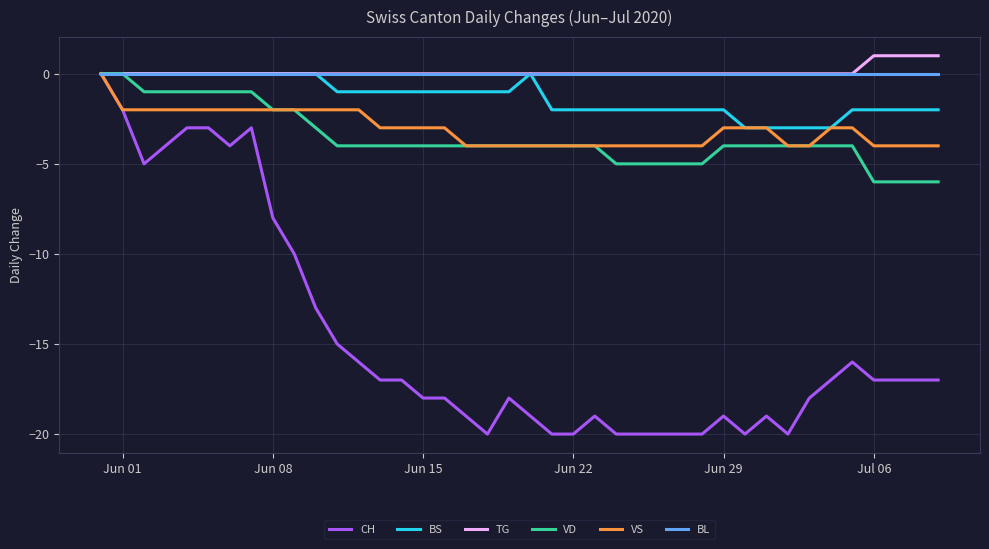

Reading left to right, list all the values displayed in this chart.

CH: 0	-2	-5	-4	-3	-3	-4	-3	-8	-10	-13	-15	-16	-17	-17	-18	-18	-19	-20	-18	-19	-20	-20	-19	-20	-20	-20	-20	-20	-19	-20	-19	-20	-18	-17	-16	-17	-17	-17	-17
BS: 0	0	0	0	0	0	0	0	0	0	0	-1	-1	-1	-1	-1	-1	-1	-1	-1	0	-2	-2	-2	-2	-2	-2	-2	-2	-2	-3	-3	-3	-3	-3	-2	-2	-2	-2	-2
TG: 0	0	0	0	0	0	0	0	0	0	0	0	0	0	0	0	0	0	0	0	0	0	0	0	0	0	0	0	0	0	0	0	0	0	0	0	1	1	1	1
VD: 0	0	-1	-1	-1	-1	-1	-1	-2	-2	-3	-4	-4	-4	-4	-4	-4	-4	-4	-4	-4	-4	-4	-4	-5	-5	-5	-5	-5	-4	-4	-4	-4	-4	-4	-4	-6	-6	-6	-6
VS: 0	-2	-2	-2	-2	-2	-2	-2	-2	-2	-2	-2	-2	-3	-3	-3	-3	-4	-4	-4	-4	-4	-4	-4	-4	-4	-4	-4	-4	-3	-3	-3	-4	-4	-3	-3	-4	-4	-4	-4
BL: 0	0	0	0	0	0	0	0	0	0	0	0	0	0	0	0	0	0	0	0	0	0	0	0	0	0	0	0	0	0	0	0	0	0	0	0	0	0	0	0